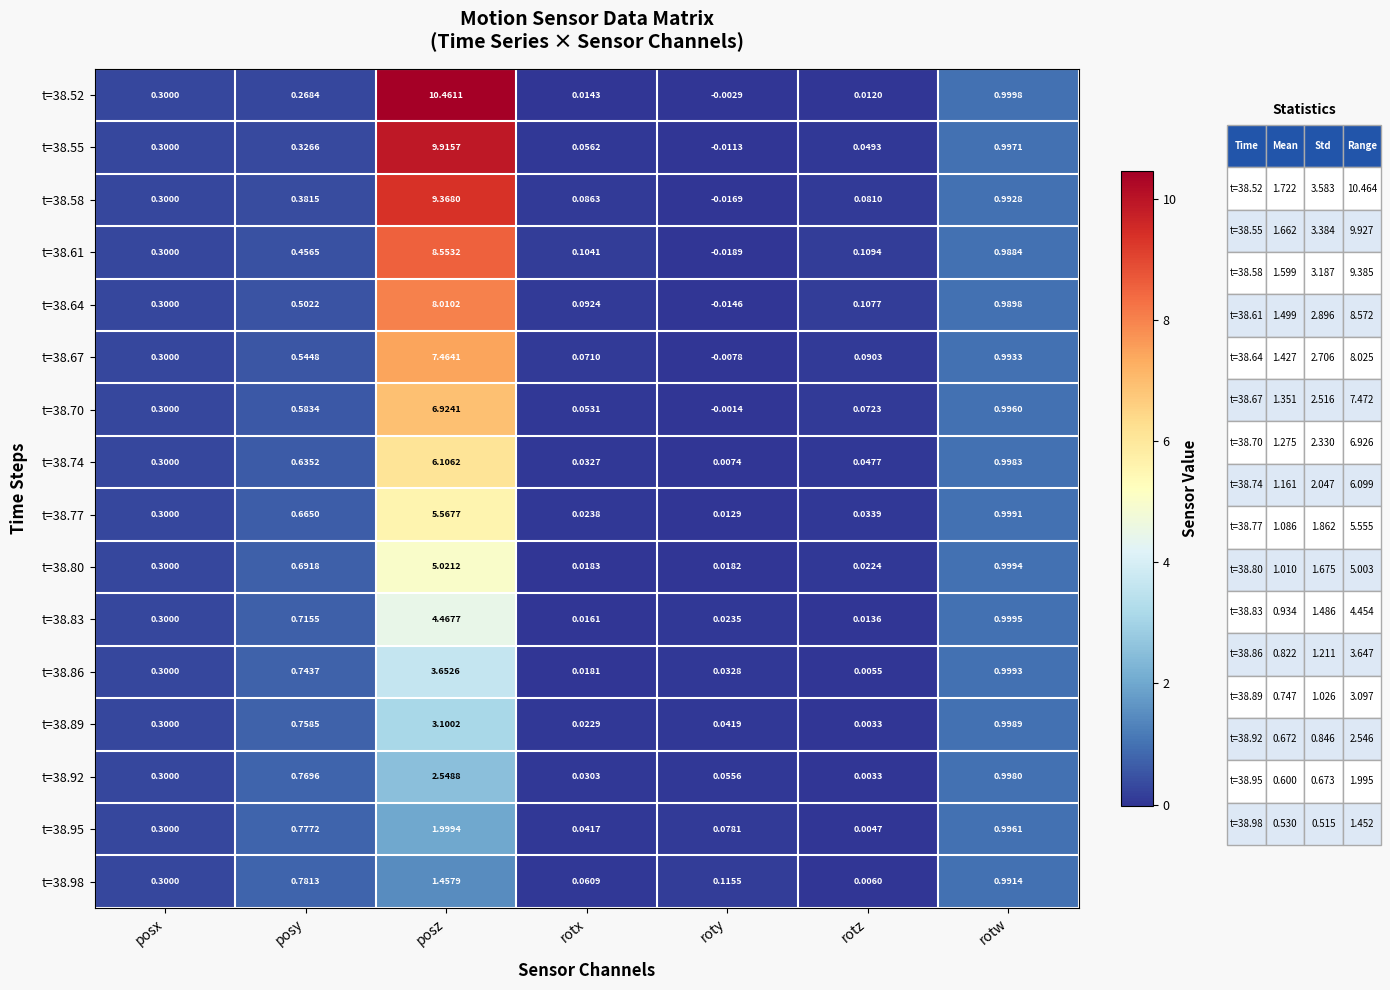

Which category has the highest value across all series?

posz